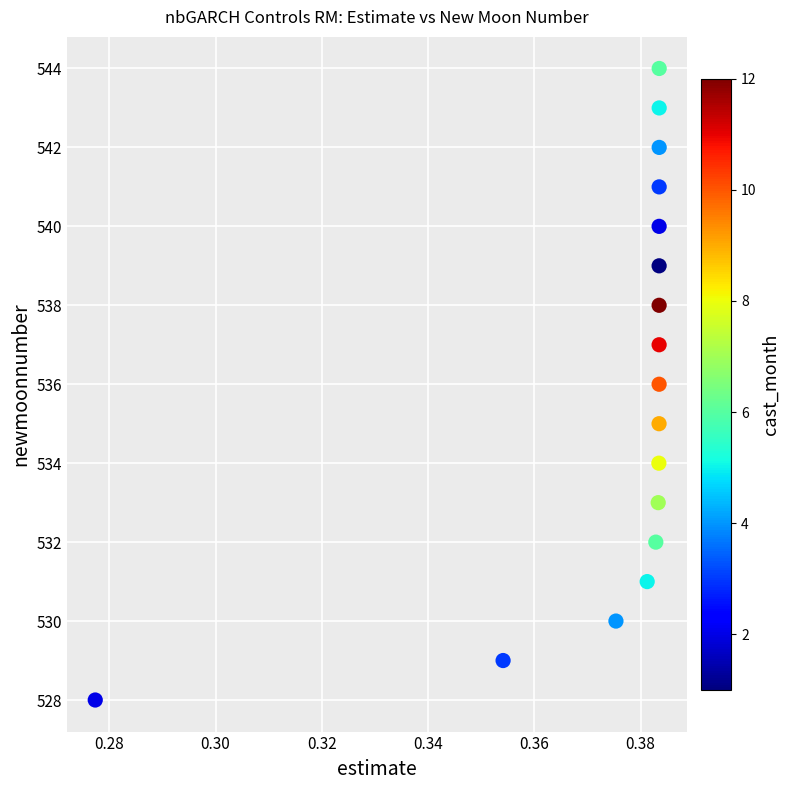

What is the range of Y values (max minus min)?

16